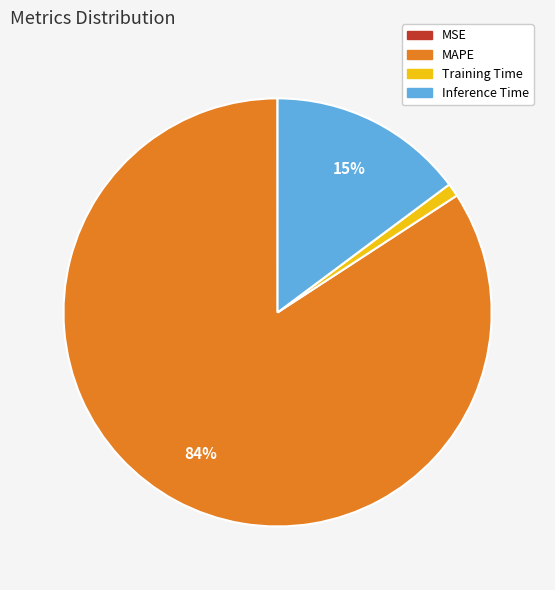

Is it true that MAPE is 96% of the pie?

False